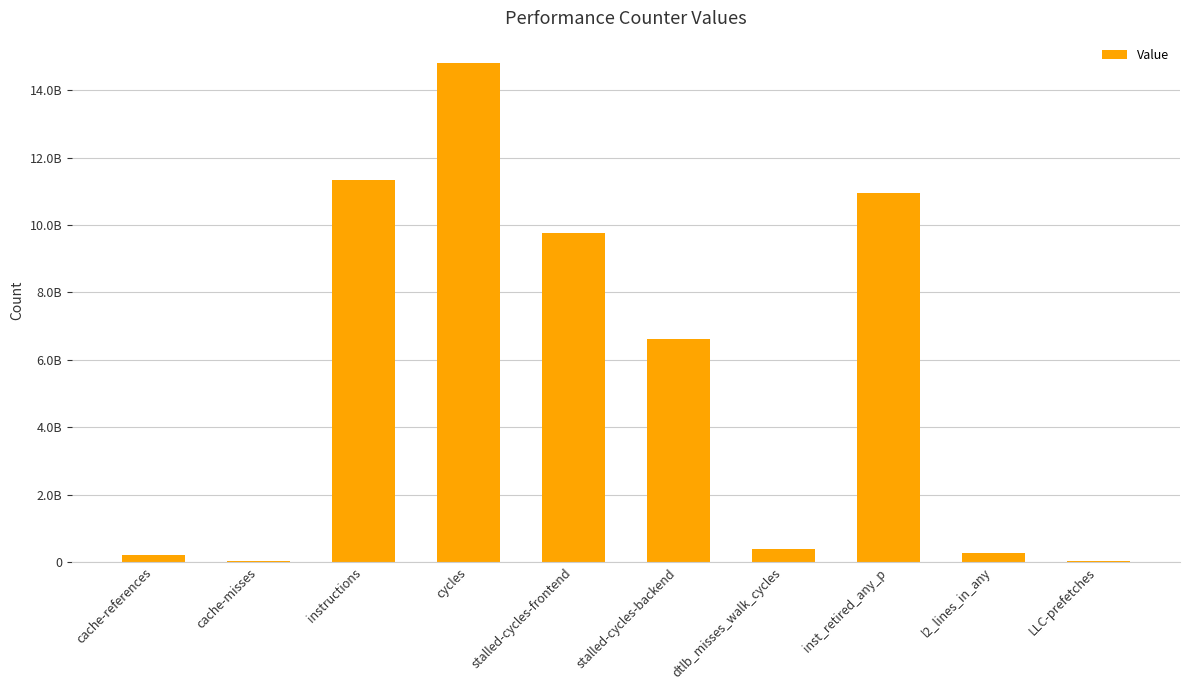

What is the average value?

5443652529